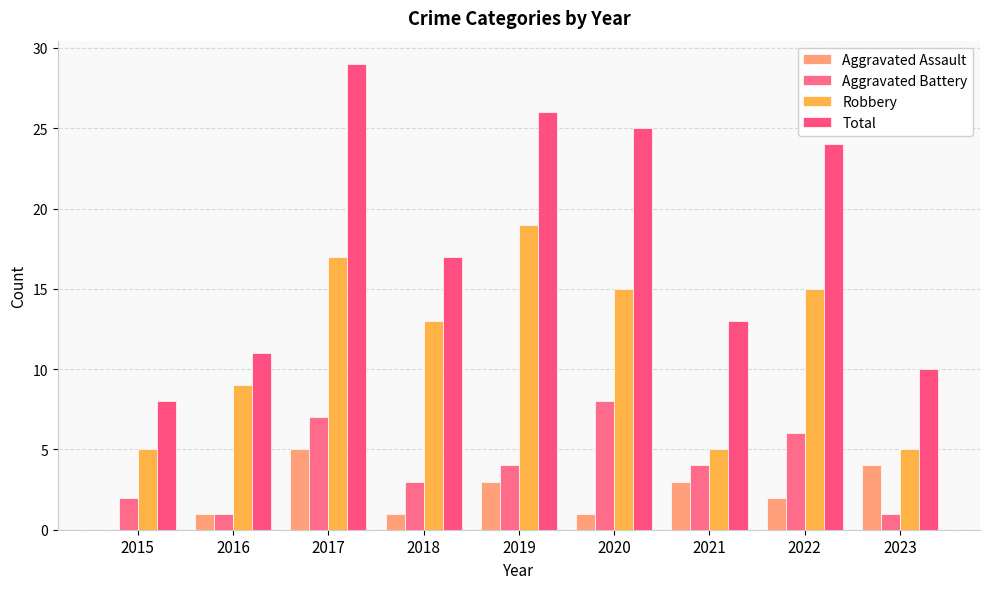

What is the approximate value of Robbery at 2018?

13